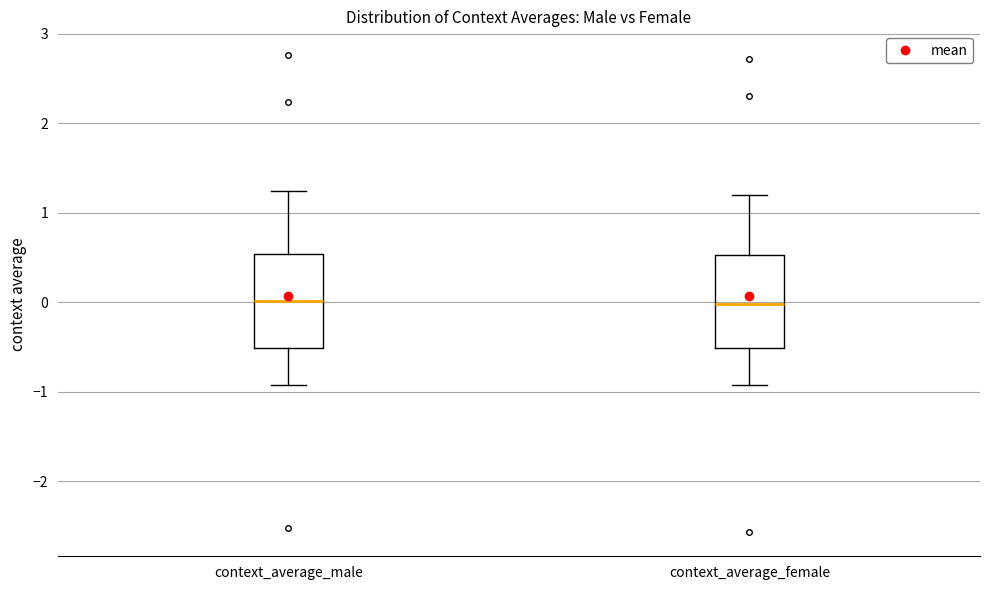

Reading left to right, read every box against the y-axis: the position of its median line, the range the box covers, and the ends of its whiskers. The values are not printed on the chart, so give them approximately, as read against the axis.

context_average_male: median 0.0, box -0.5 to 0.5, whiskers -0.9 to 1.2
context_average_female: median 0.0, box -0.5 to 0.5, whiskers -0.9 to 1.2